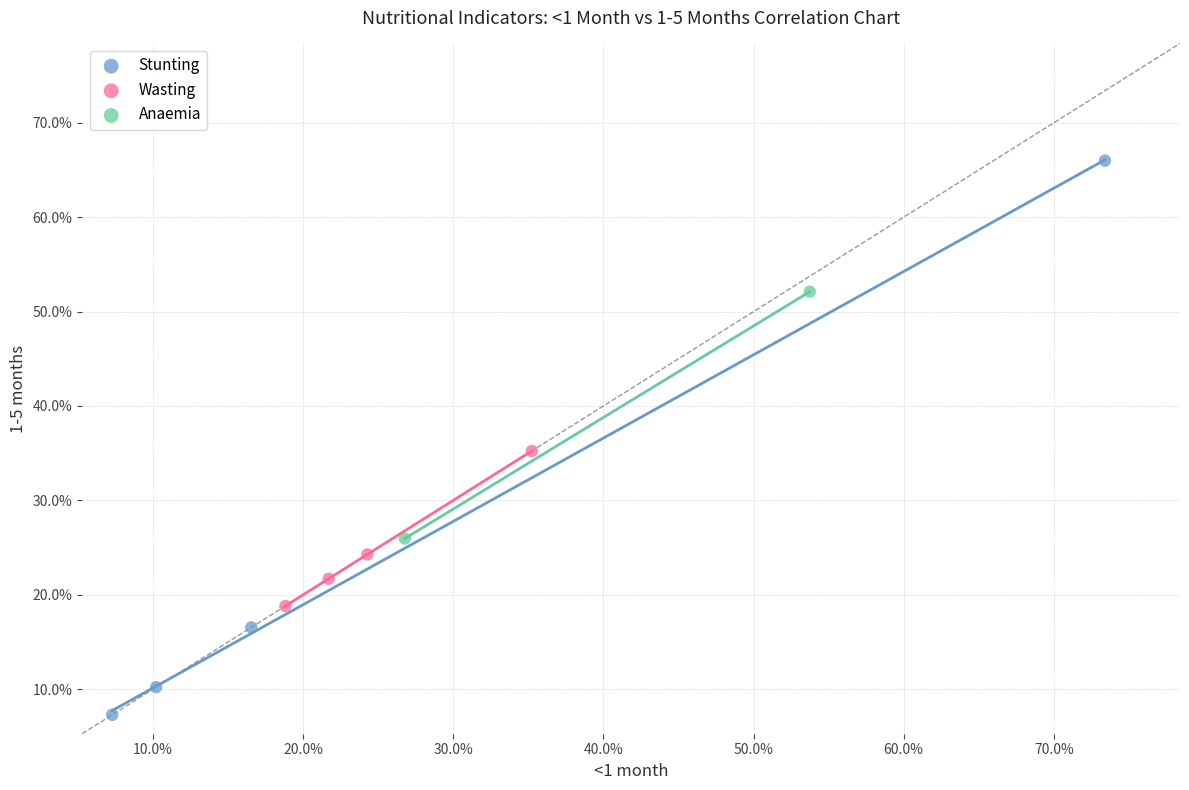

Which series reaches the minimum Y coordinate?

Stunting